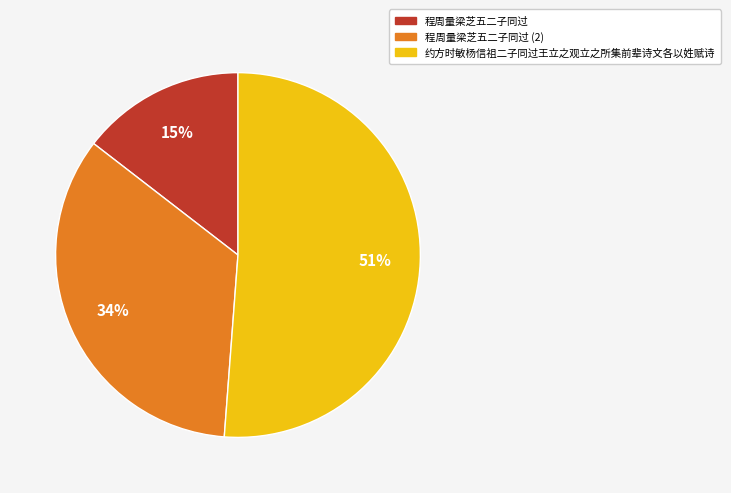

Which has a higher value, 程周量梁芝五二子同过 or 约方时敏杨信祖二子同过王立之观立之所集前辈诗文各以姓赋诗?

约方时敏杨信祖二子同过王立之观立之所集前辈诗文各以姓赋诗